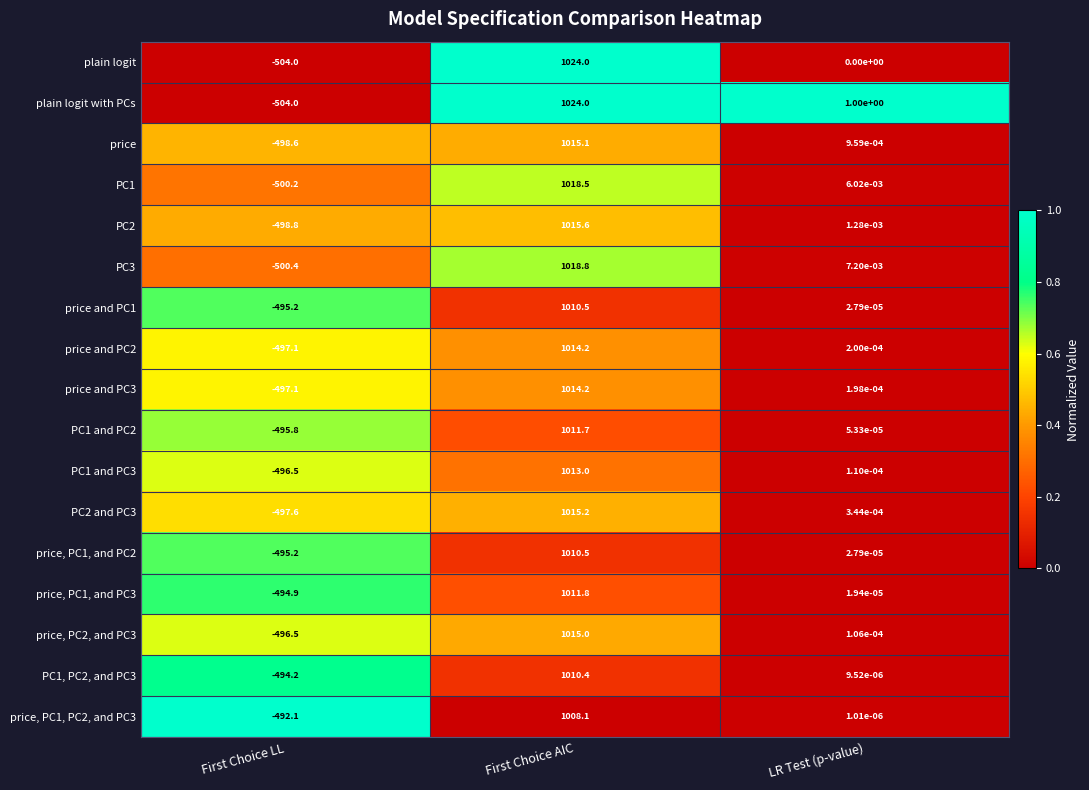

Count the number of data series in this chart.

17